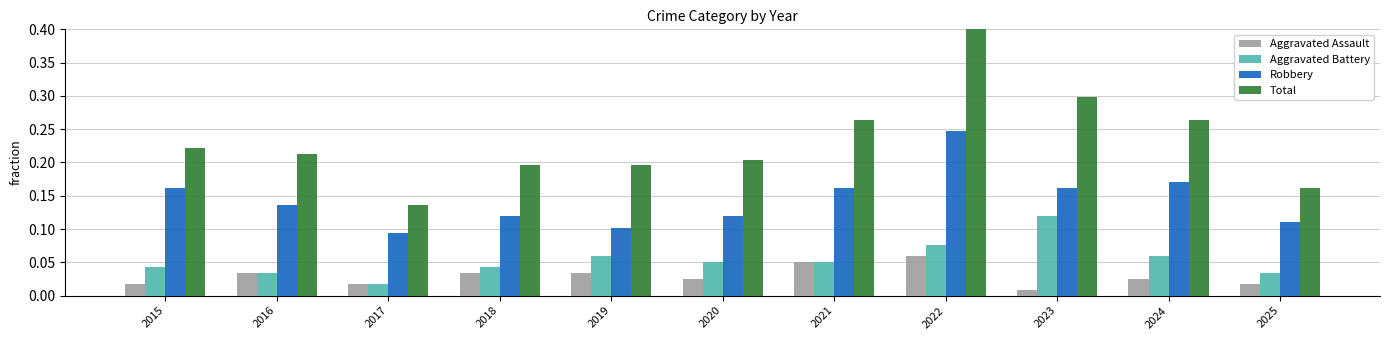

Rank the series by their maximum value, from lowest to highest.

Aggravated Assault, Aggravated Battery, Robbery, Total